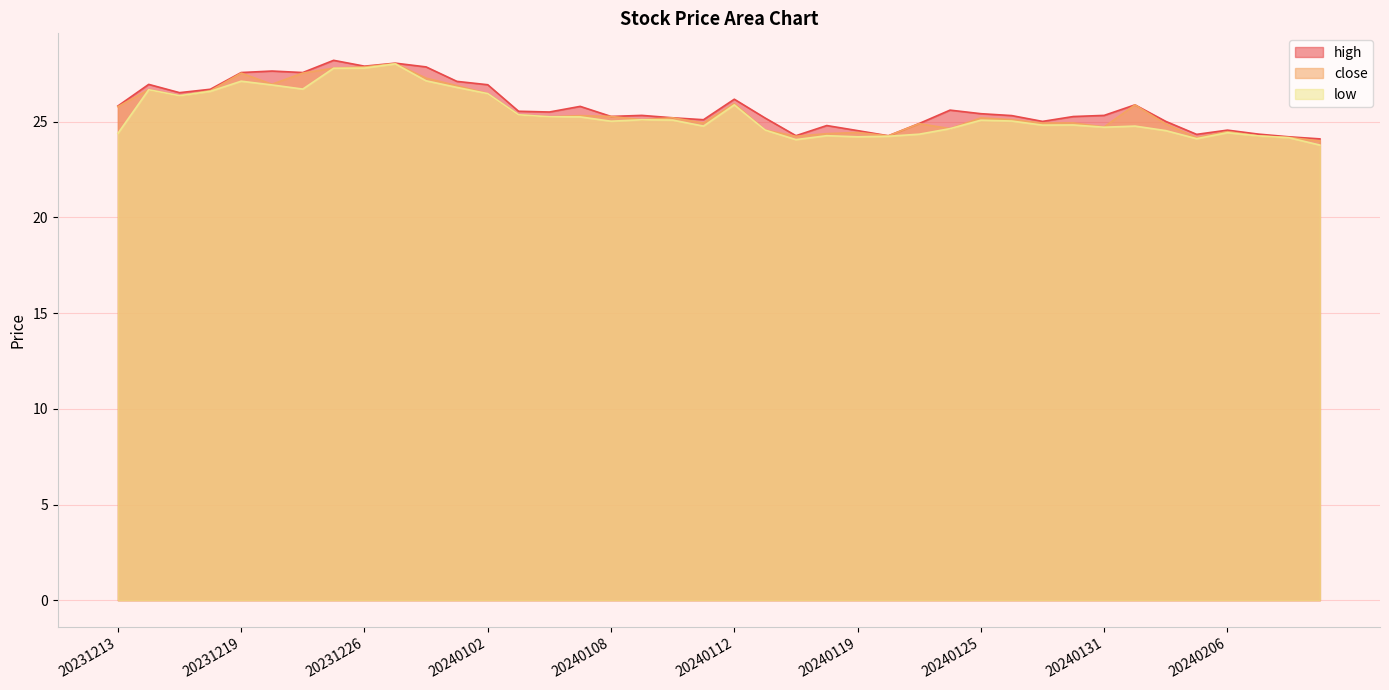

True or false: high and close cross at least once.

False